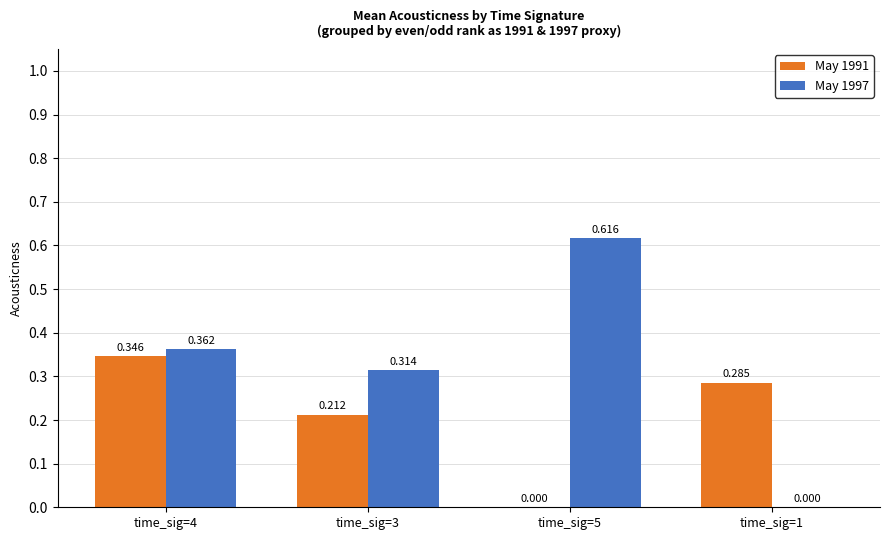

Does the chart contain stacked bars?

No